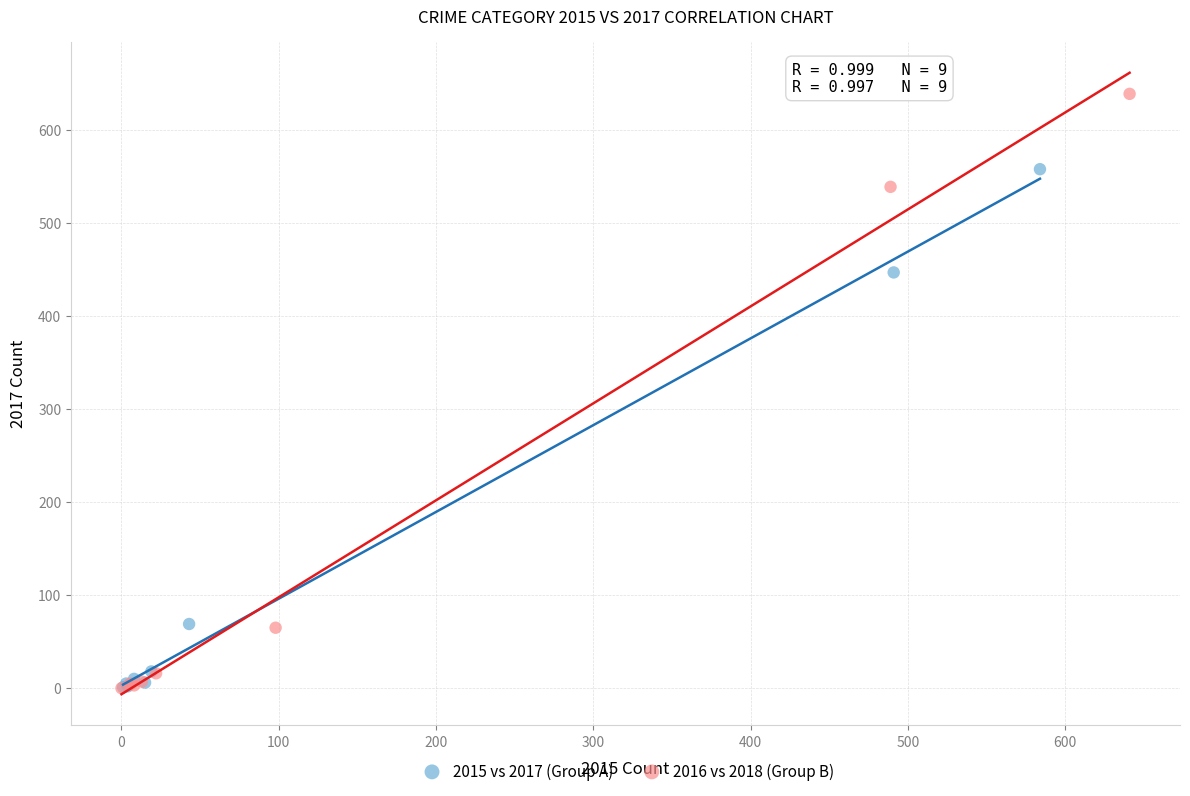

Which series has the widest spread of Y values?

2016 vs 2018 (Group B)